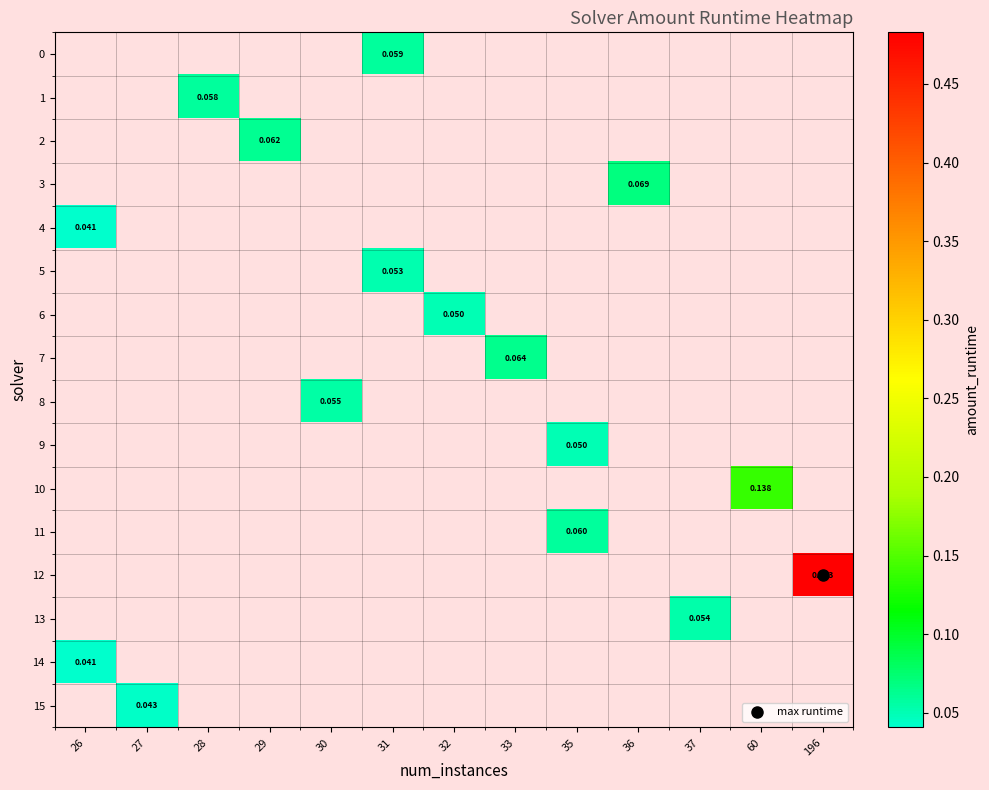

Is the value of row_8 at 36 greater than the value of row_7 at 35?

No